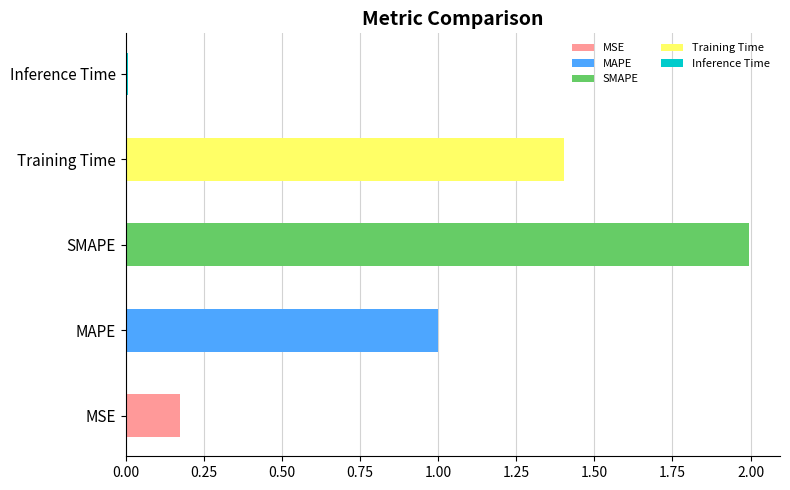

Which label corresponds to the largest value in the chart?

SMAPE